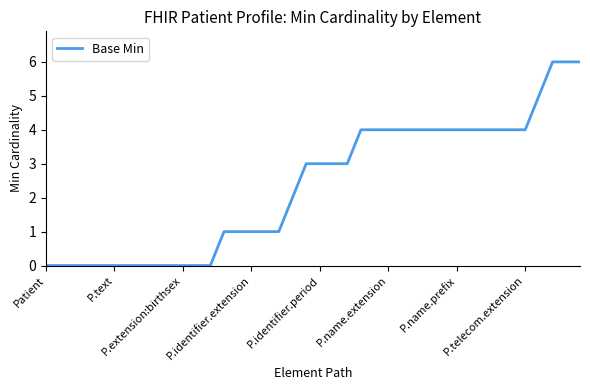

Reading right to left, extract all data points from this chart.

6	6	6	5	4	4	4	4	4	4	4	4	4	4	4	4	4	3	3	3	3	2	1	1	1	1	1	0	0	0	0	0	0	0	0	0	0	0	0	0